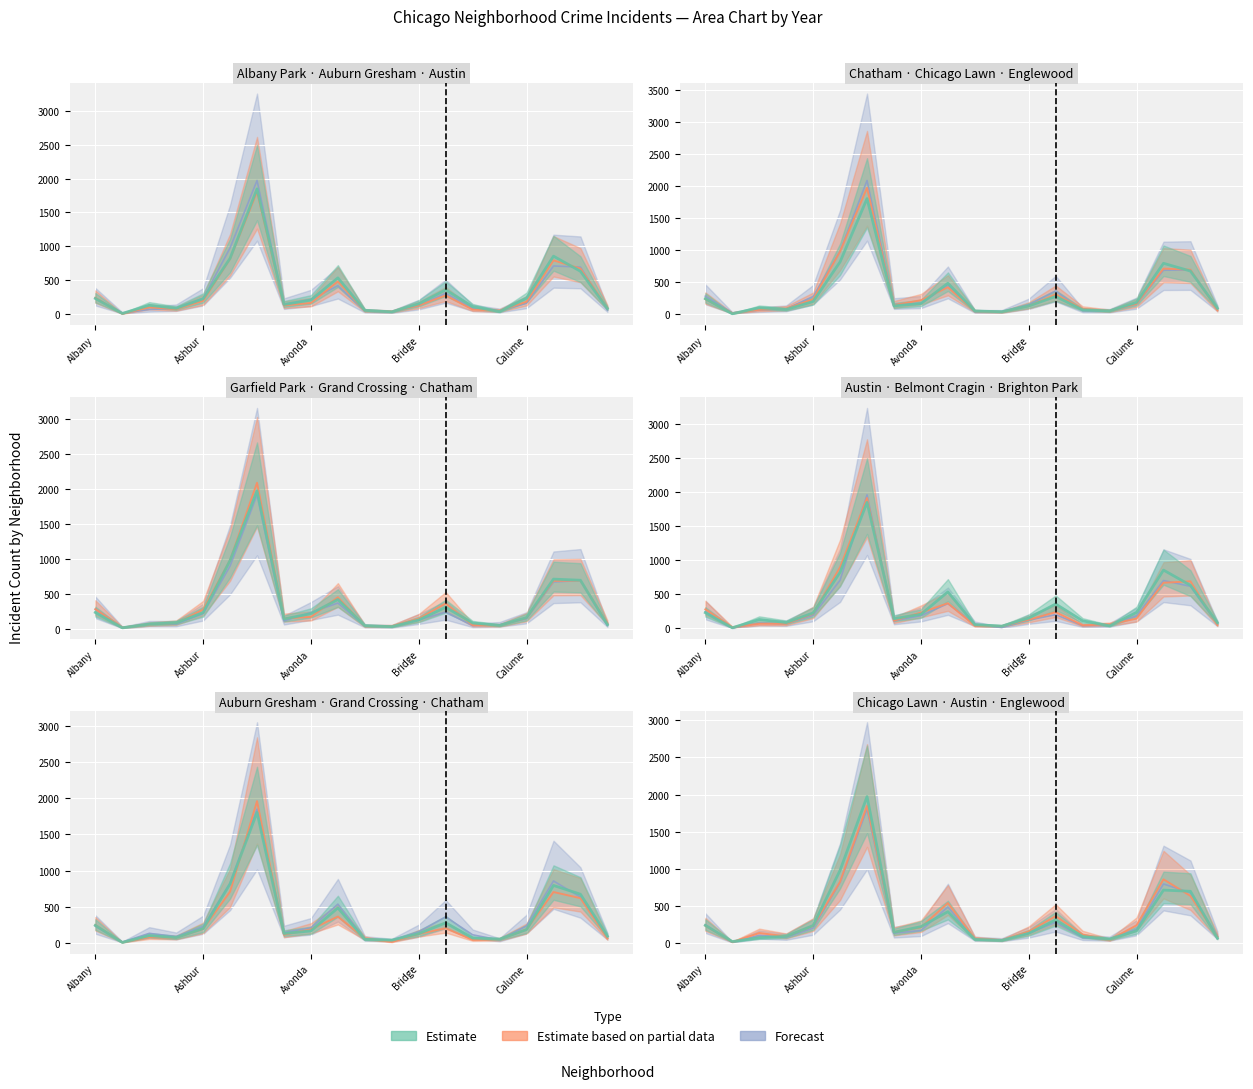

In 2023, how many points are higher than both neighbors (excluding endpoints)?

5